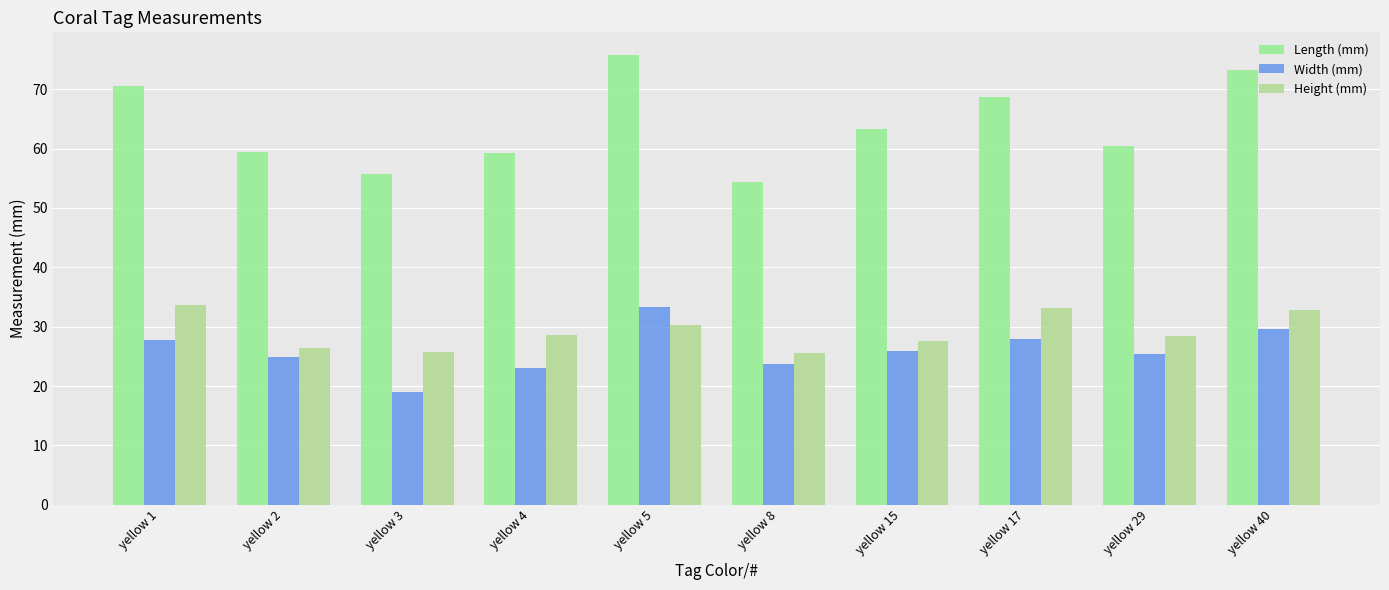

At yellow 3, list the series in order from smallest to largest.

Width (mm), Height (mm), Length (mm)